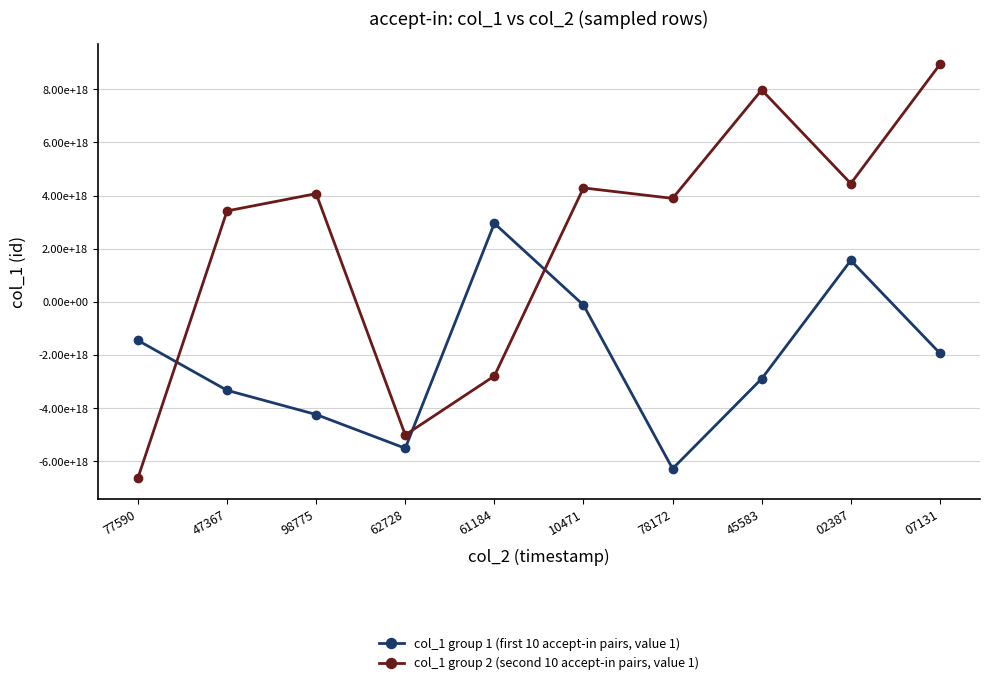

True or false: col_1 group 1 (first 10 accept-in pairs, value 1) and col_1 group 2 (second 10 accept-in pairs, value 1) cross at least once.

True